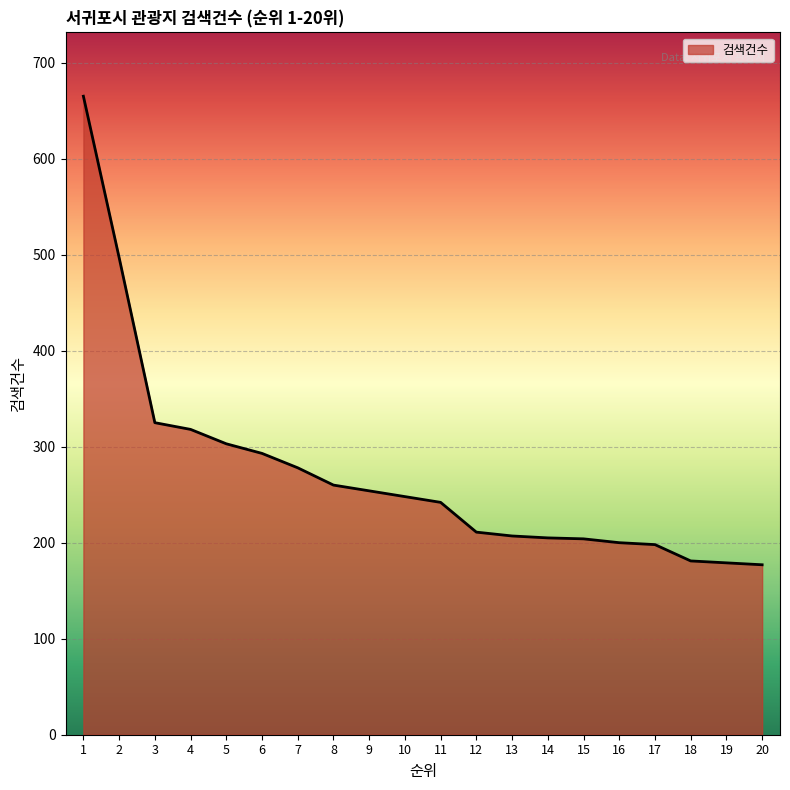

What is the sum of the values at 8 and 15?

464